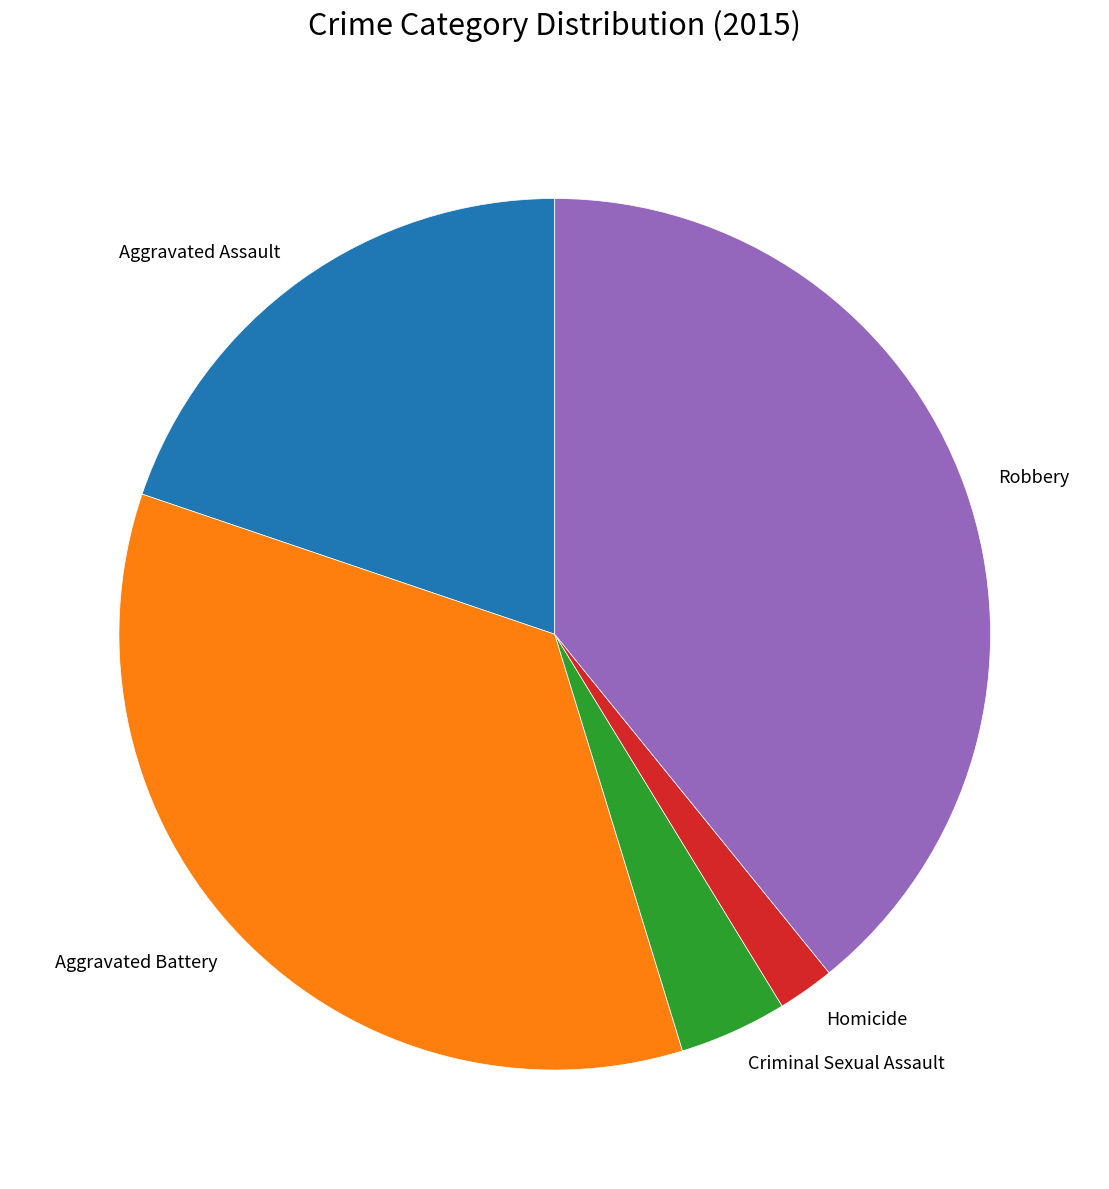

What is the ratio of the value at Robbery to the value at Criminal Sexual Assault?

9.8